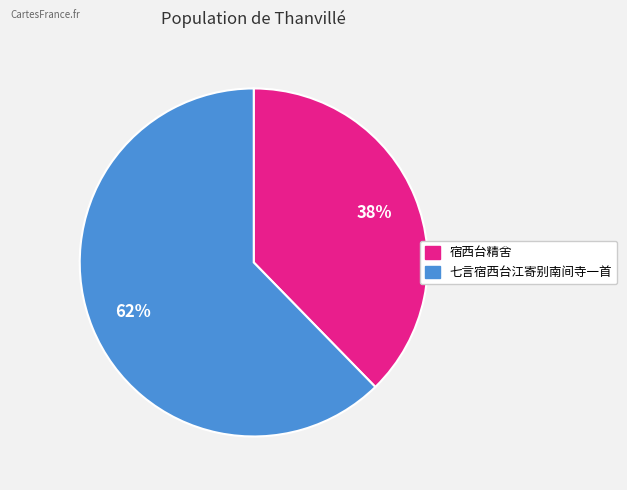

How many slices are in this pie chart?

2